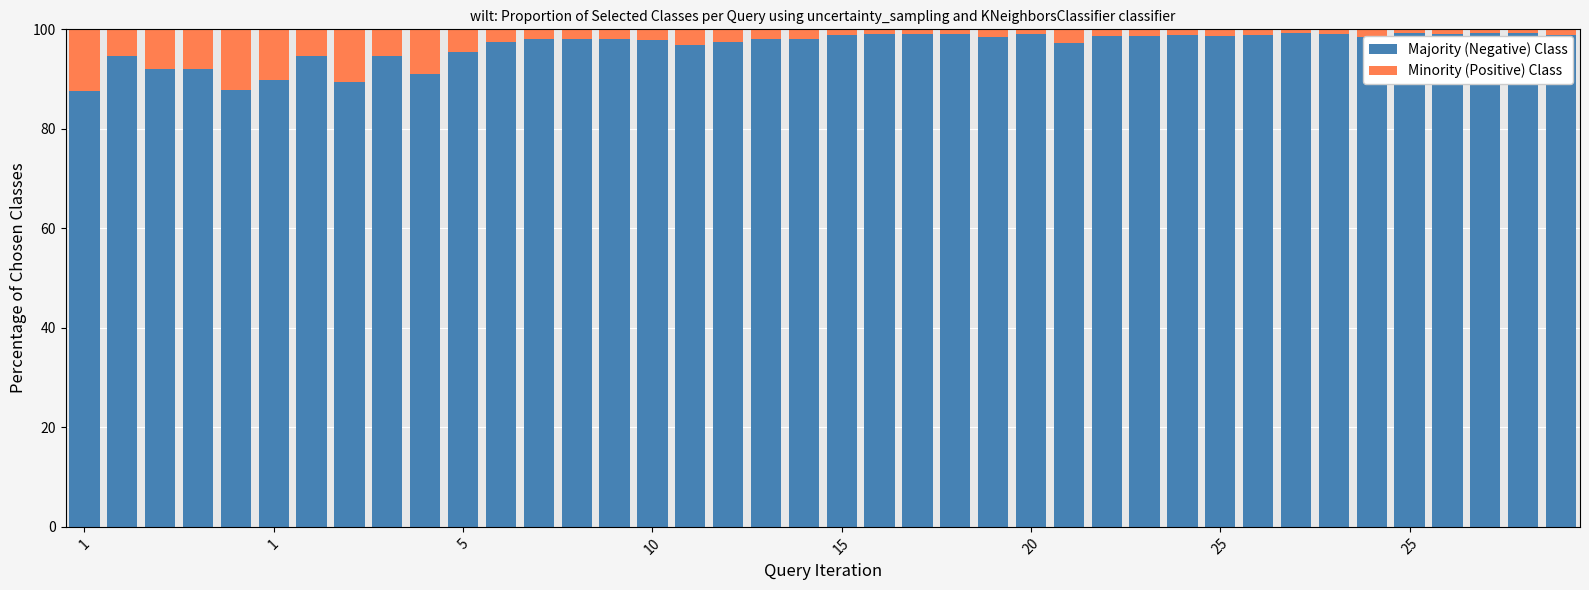

What is the maximum value for Majority (Negative) Class?

99.3